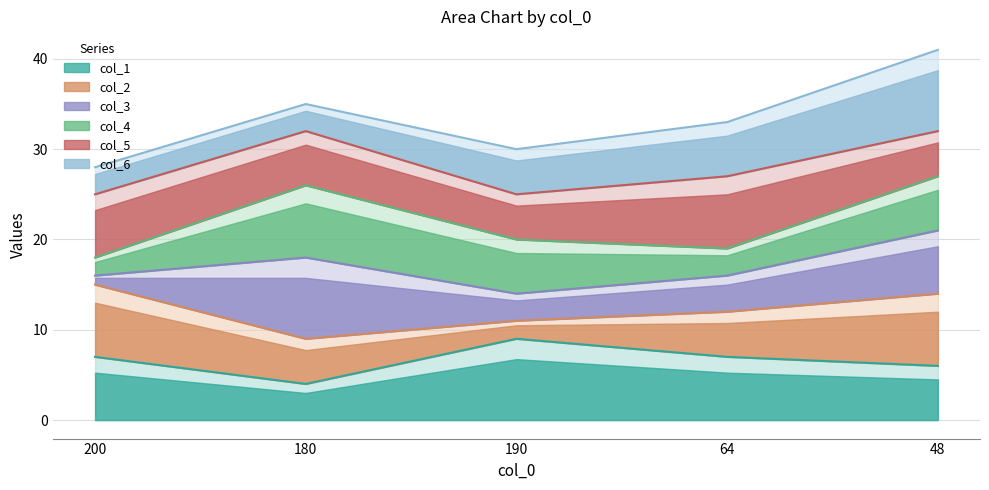

What value does the col_5_line series have at 64?

27